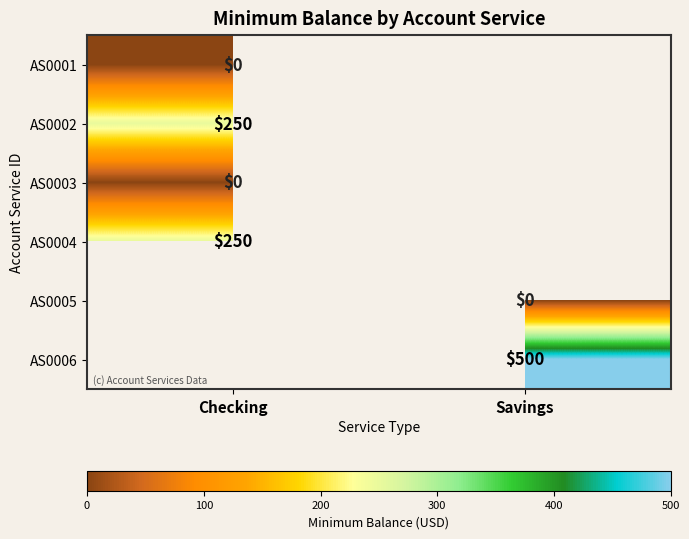

True or false: AS0001 has a value of 0.0 at Checking.

True